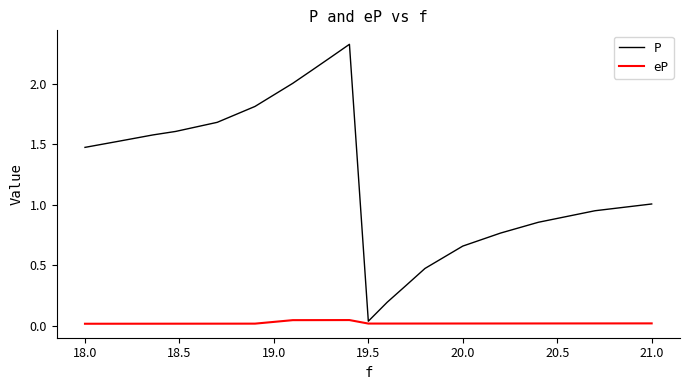

Which series has the largest range (max minus min)?

P